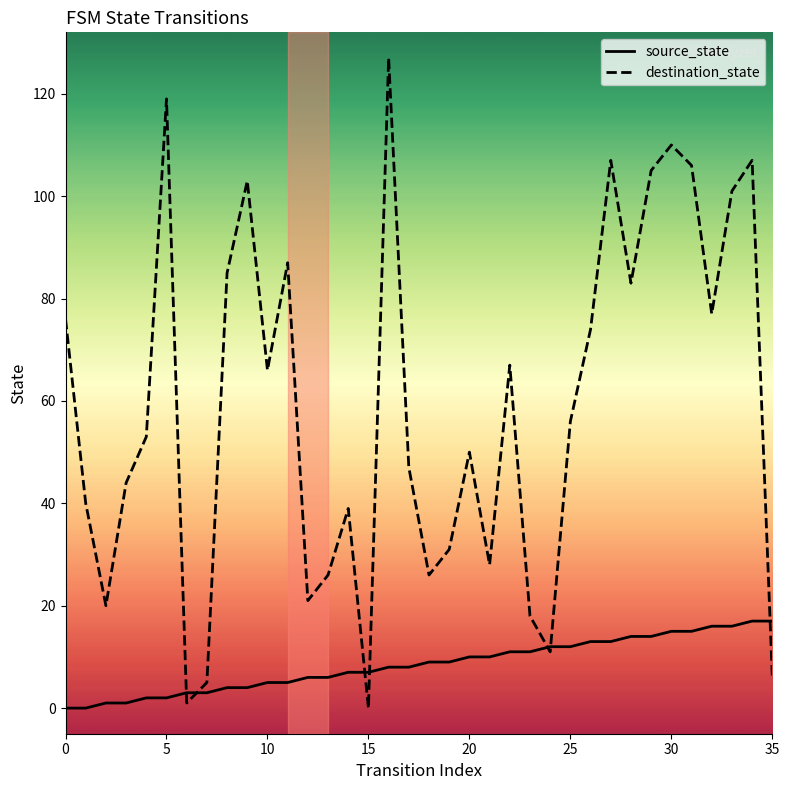

Which series has the largest range (max minus min)?

destination_state